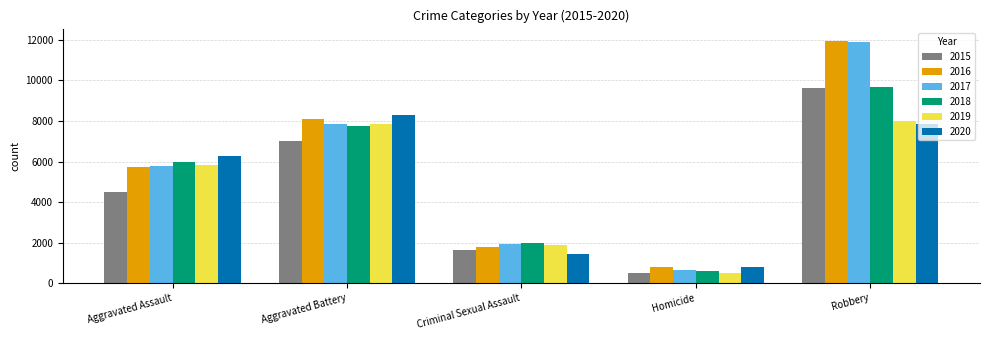

Reading right to left, extract all data points from this chart.

2015: Robbery=9638	Homicide=496	Criminal Sexual Assault=1655	Aggravated Battery=7018	Aggravated Assault=4480
2016: Robbery=11960	Homicide=786	Criminal Sexual Assault=1807	Aggravated Battery=8085	Aggravated Assault=5712
2017: Robbery=11880	Homicide=672	Criminal Sexual Assault=1925	Aggravated Battery=7845	Aggravated Assault=5793
2018: Robbery=9679	Homicide=589	Criminal Sexual Assault=1963	Aggravated Battery=7735	Aggravated Assault=6001
2019: Robbery=7994	Homicide=498	Criminal Sexual Assault=1859	Aggravated Battery=7857	Aggravated Assault=5840
2020: Robbery=7855	Homicide=785	Criminal Sexual Assault=1435	Aggravated Battery=8319	Aggravated Assault=6263